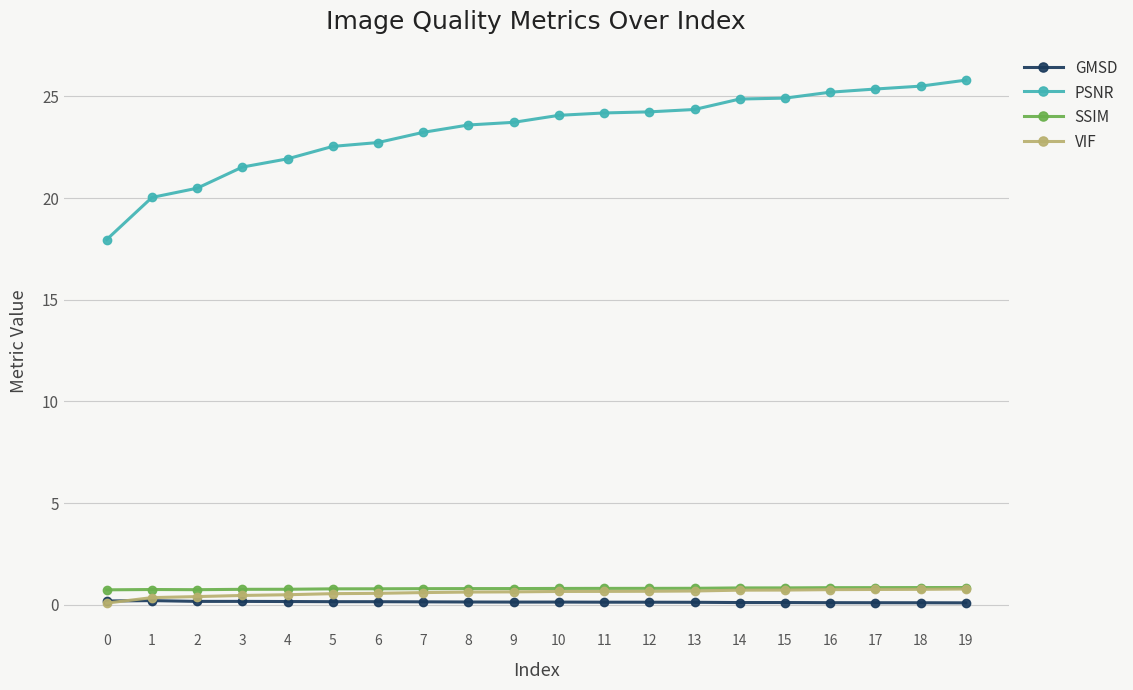

What is the total value across all series at 4?

23.3